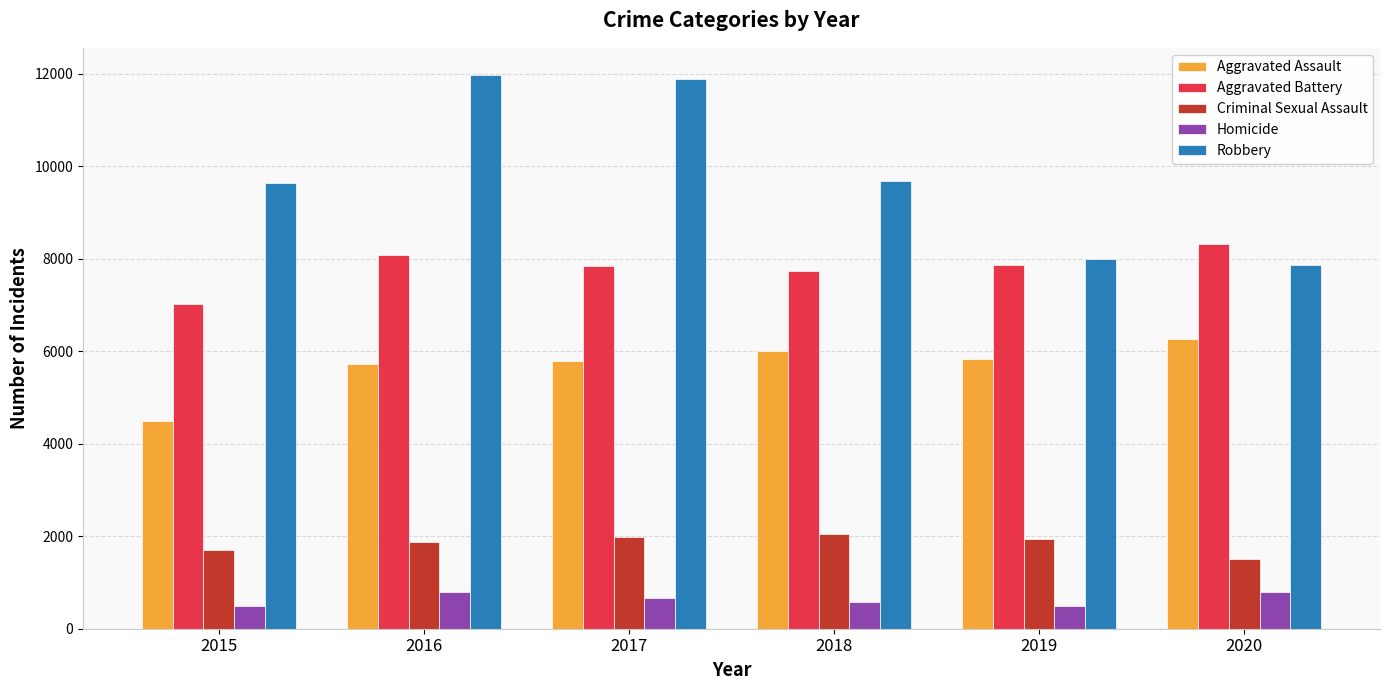

At how many categories does at least one series exceed 1952?

6